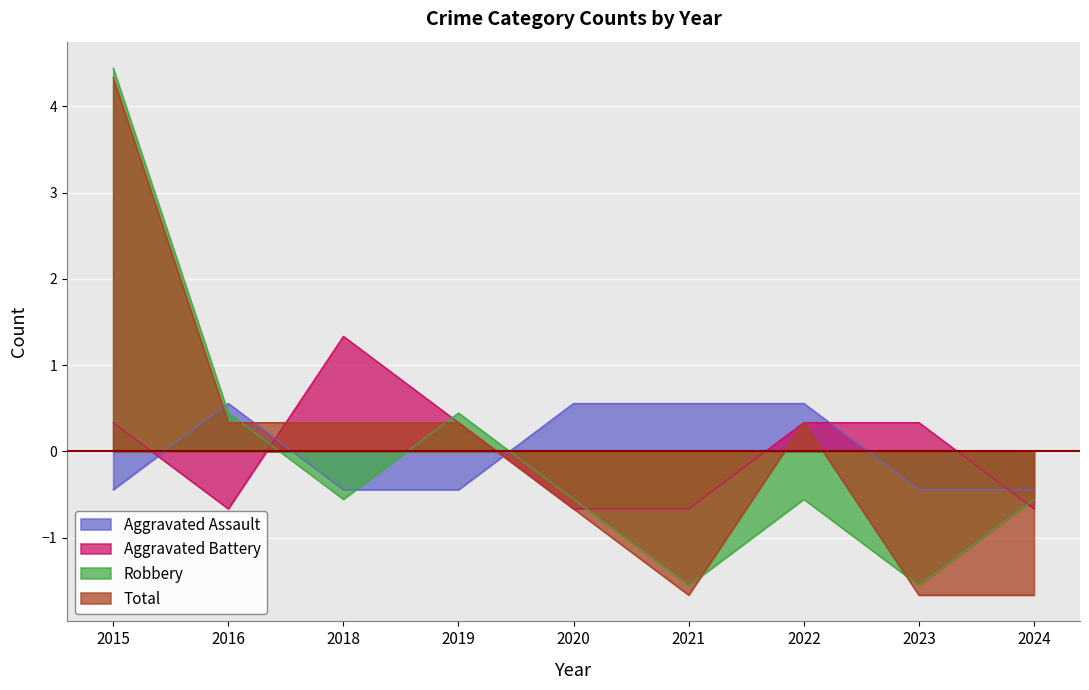

How many categories are shown in the chart?

9